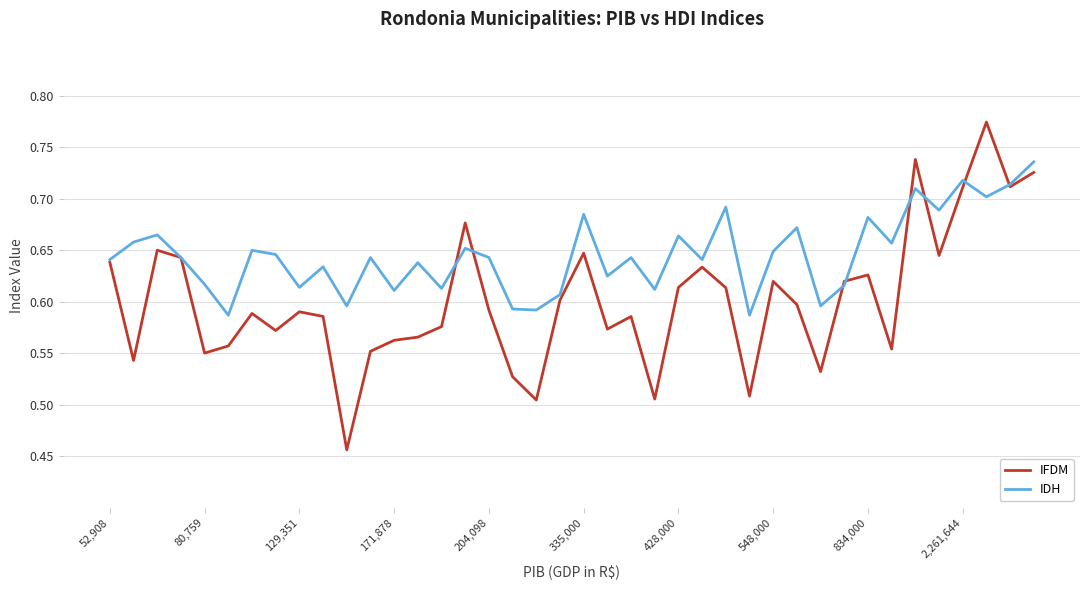

List the series in order of their overall mean, lowest first.

IFDM, IDH